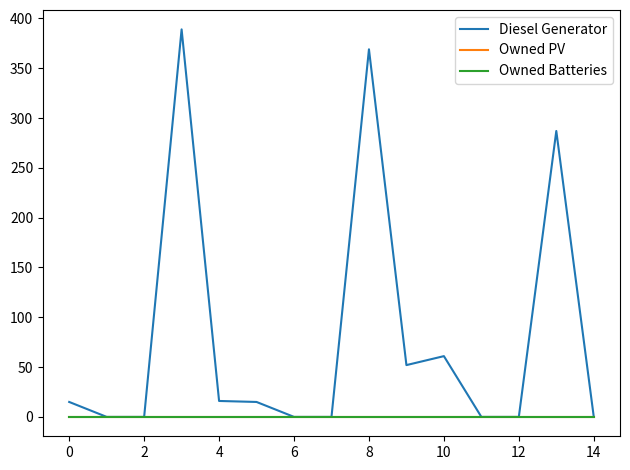

List the series in order of their peak value, highest first.

Diesel Generator, Owned PV, Owned Batteries